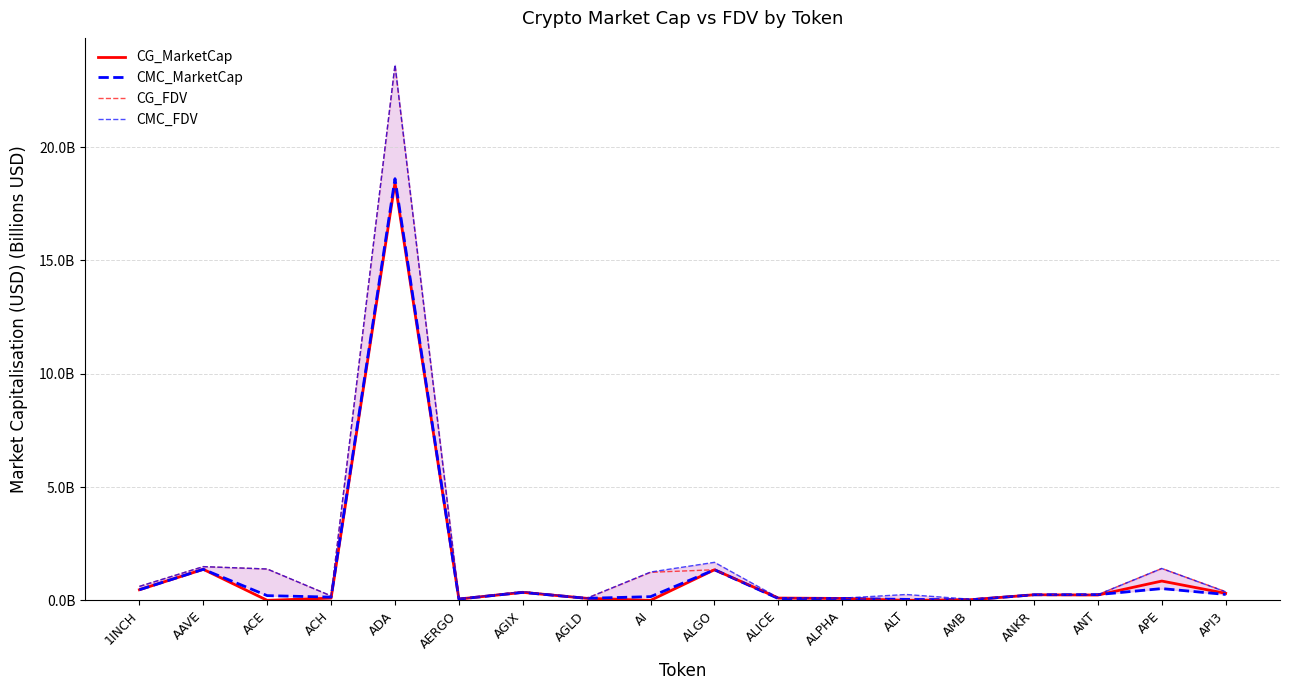

What value does the CG_FDV series have at 1INCH?

0.6